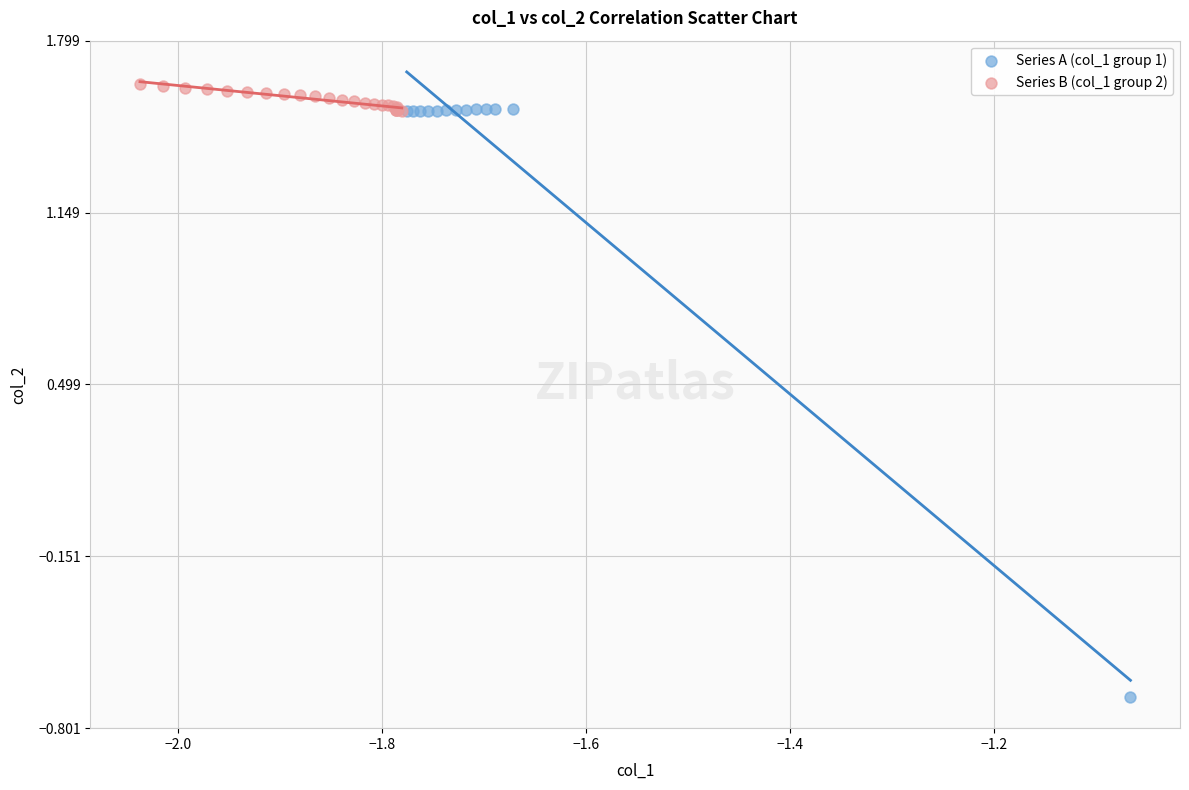

What are all the series names shown in the legend?

Series A (col_1 group 1), Series B (col_1 group 2)